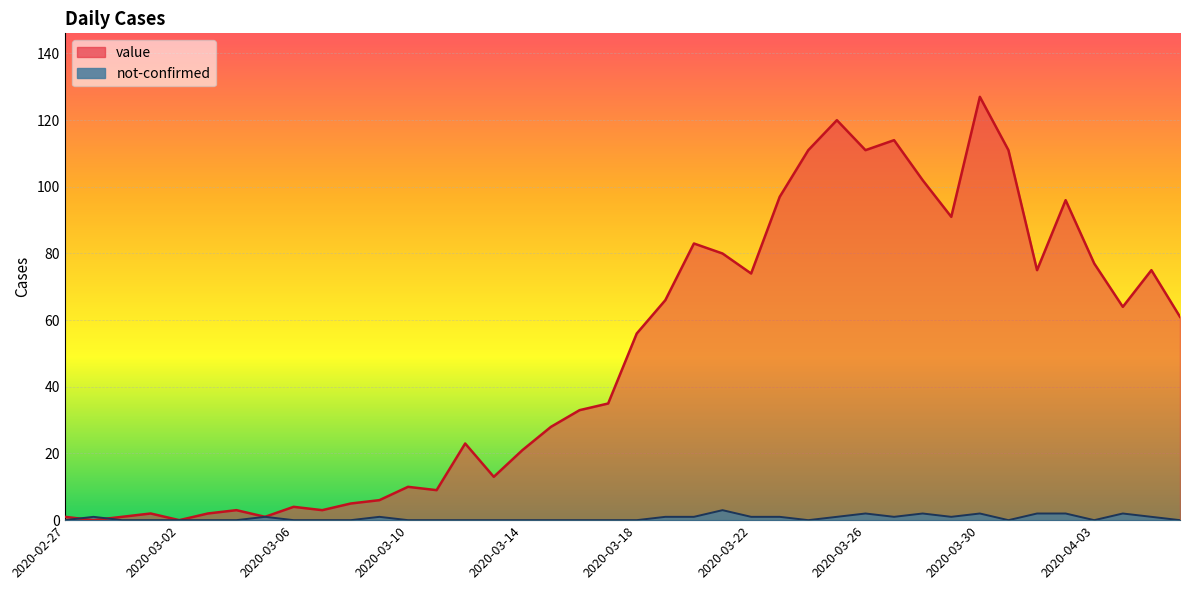

At 2020-03-13, list the series in order from smallest to largest.

not-confirmed, value